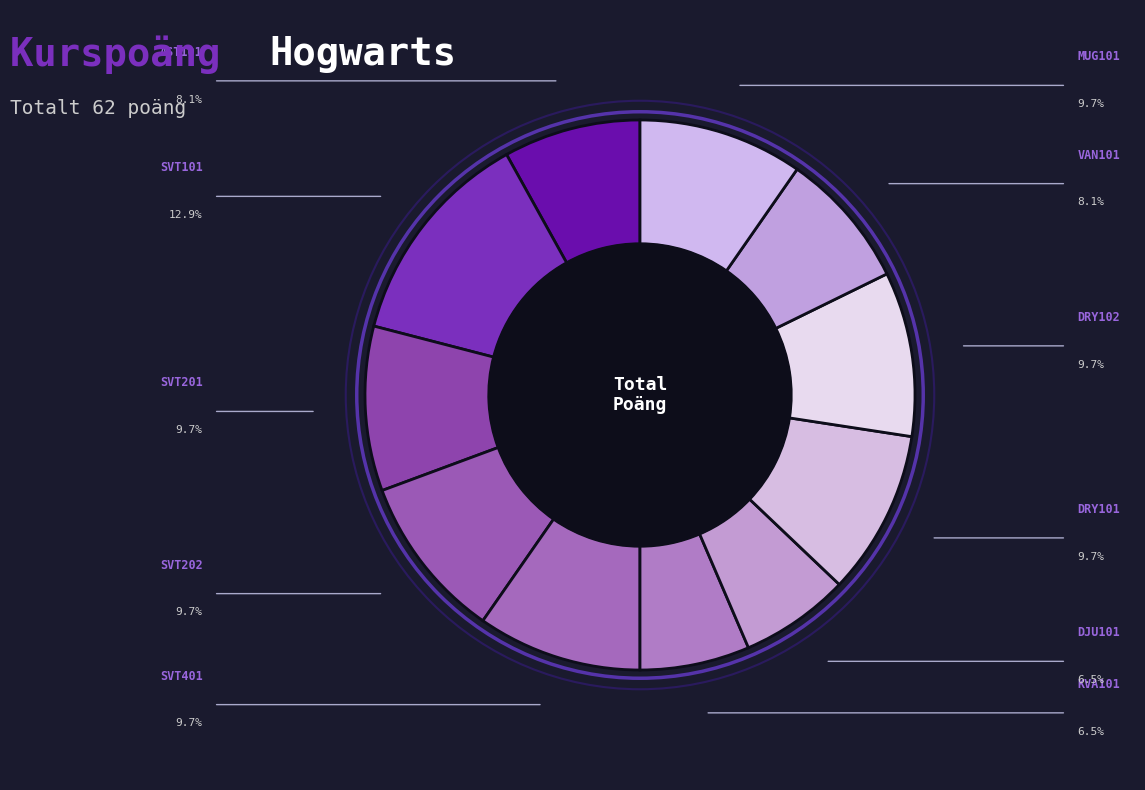

Rank the categories by value from lowest to highest.

KVA101, DJU101, AST101, VAN101, SVT201, SVT202, SVT401, DRY101, DRY102, MUG101, SVT101